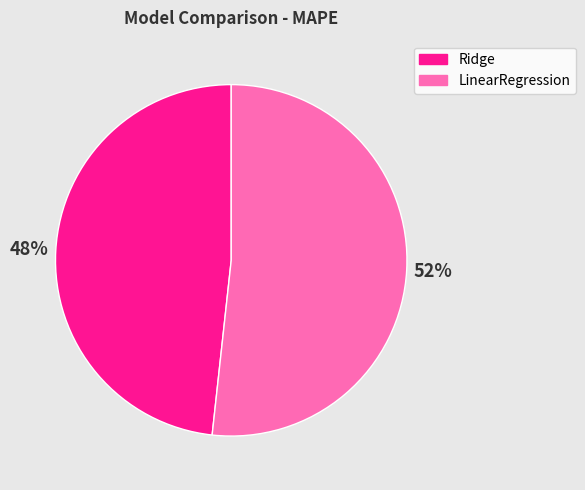

Is it true that Ridge is 48% of the pie?

True